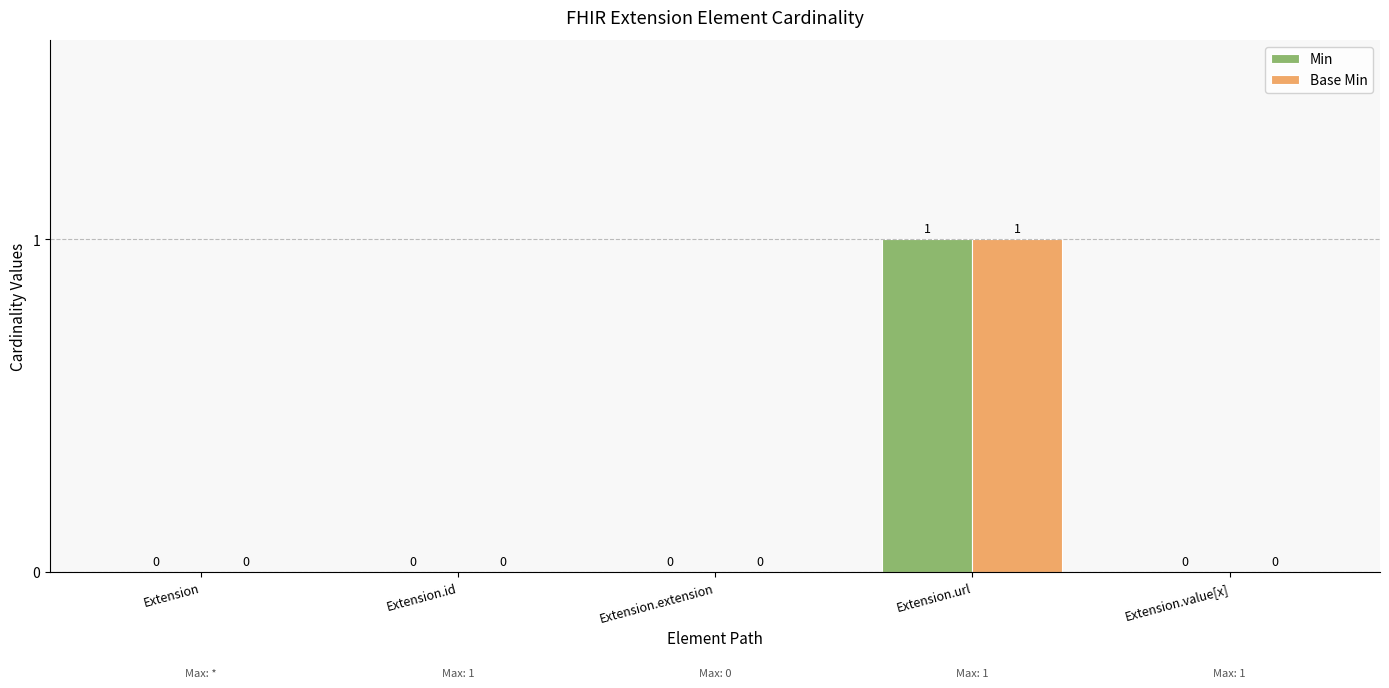

True or false: Min has a value of 0 at Extension.

True